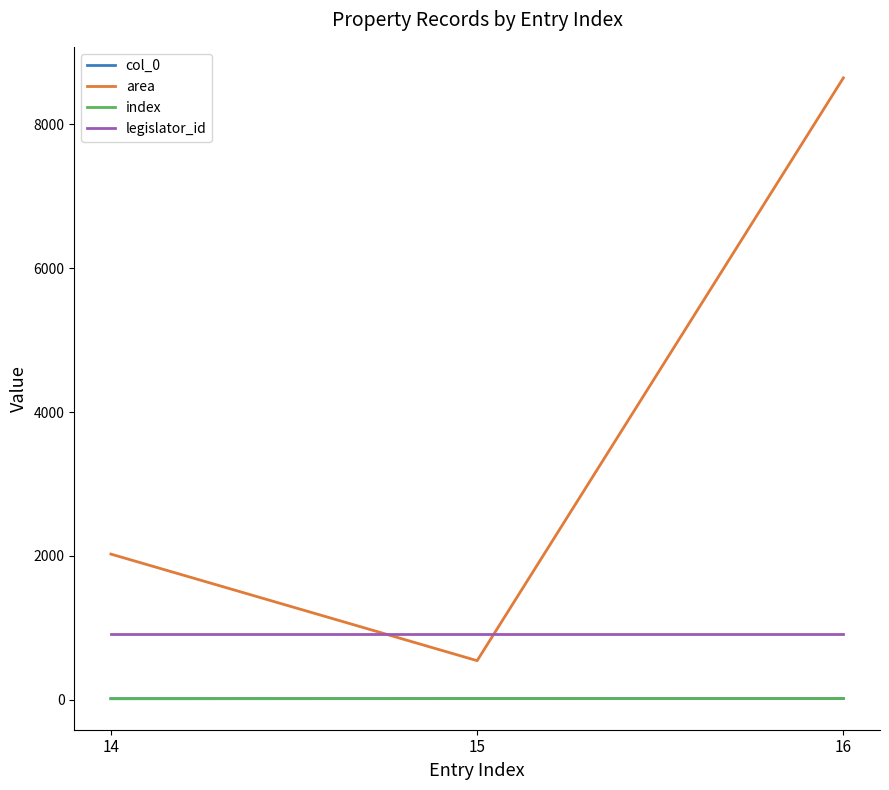

How many lines are shown in the chart?

4